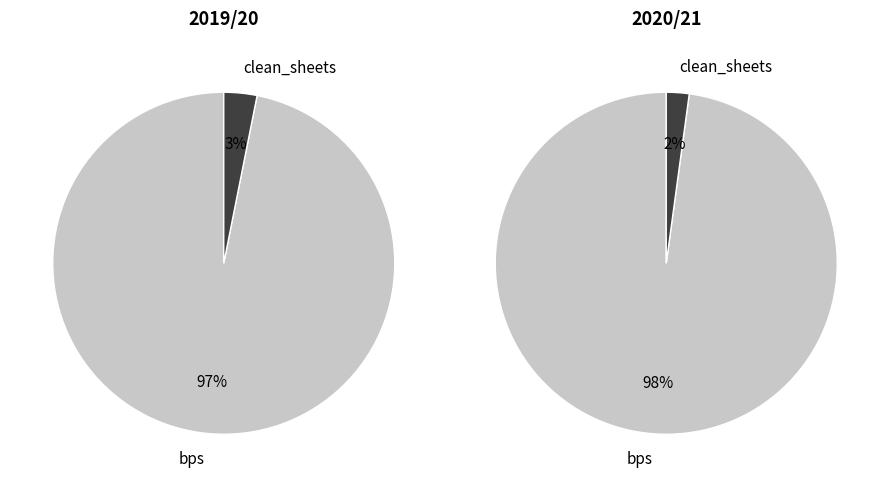

Combined, what portion of the pie is clean_sheets and bps?

100.0%